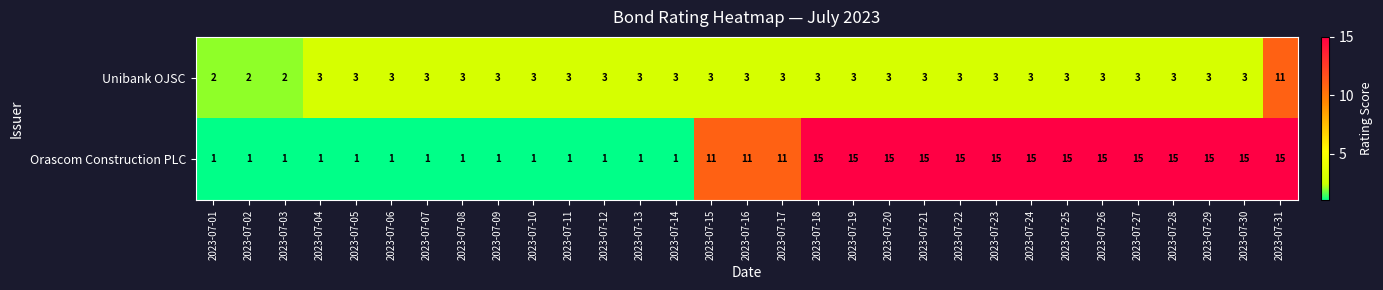

Which category has the highest value in the Unibank OJSC series?

2023-07-31